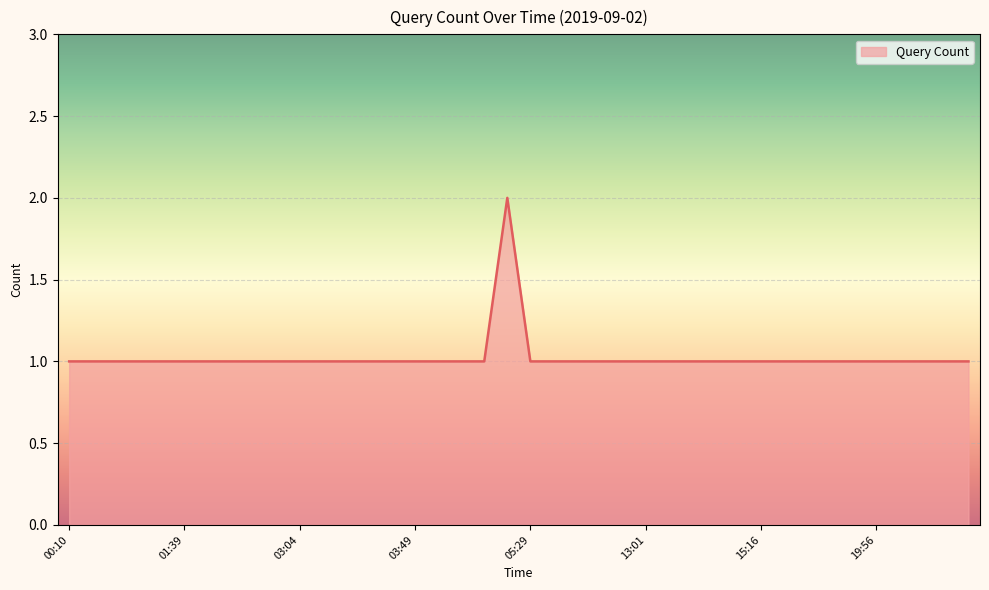

At which label is the value closest to 1?

00:10